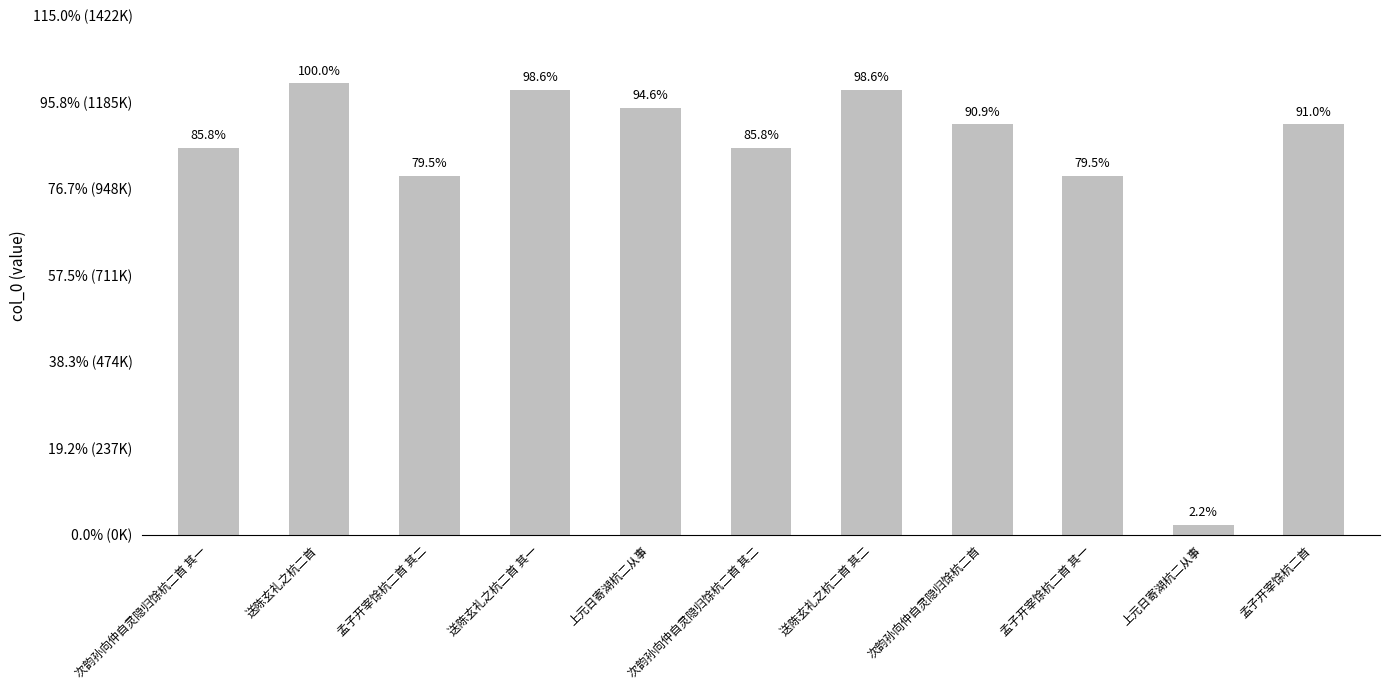

Are the bars horizontal?

No